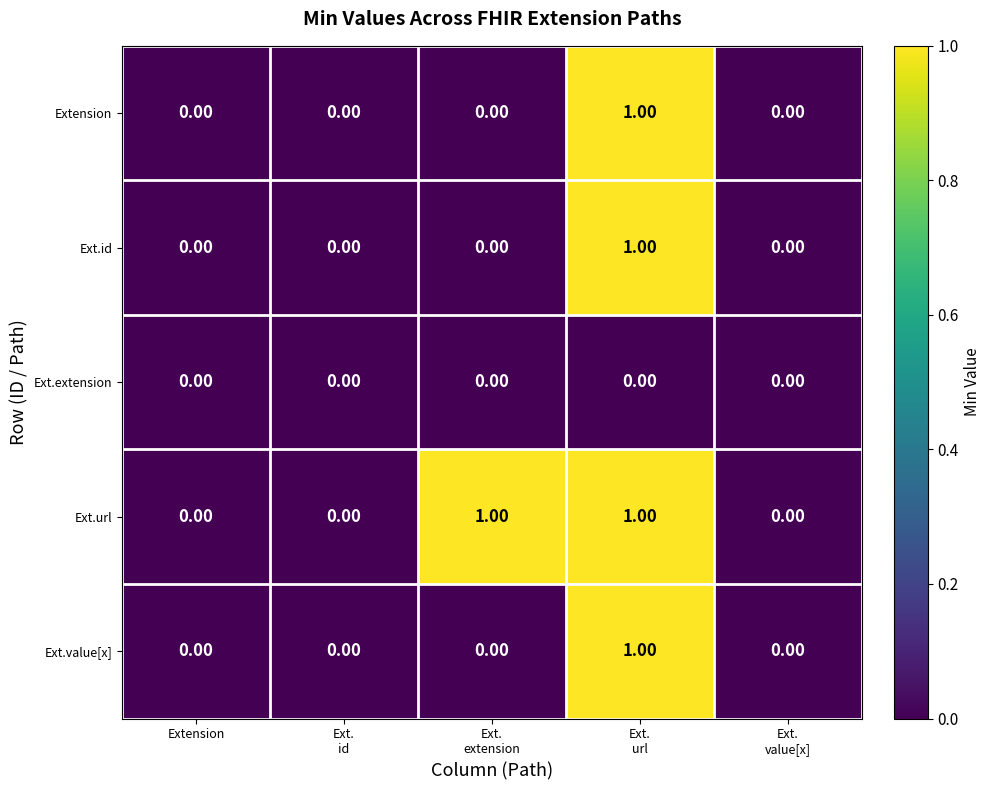

Which series has the largest total across all categories?

Ext.url